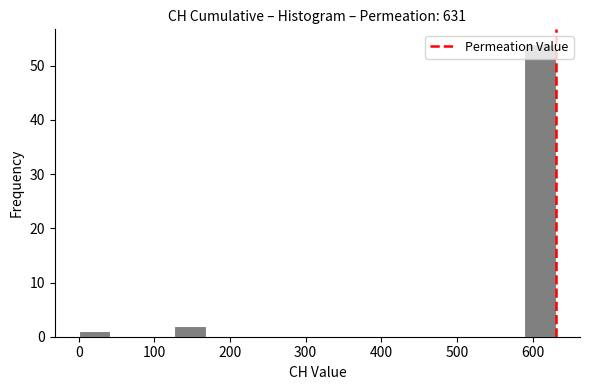

Reading left to right, transcribe this chart: for each bar, give the range it covers on the x-axis and its height. Neither the bar edges nor the heights are printed on the chart, so give them approximately, as read against the axes.

0 to 40: 1
40 to 80: 0
80 to 130: 0
130 to 170: 2
170 to 210: 0
210 to 250: 0
250 to 290: 0
290 to 340: 0
340 to 380: 0
380 to 420: 0
420 to 460: 0
460 to 500: 0
500 to 550: 0
550 to 590: 0
590 to 630: 54